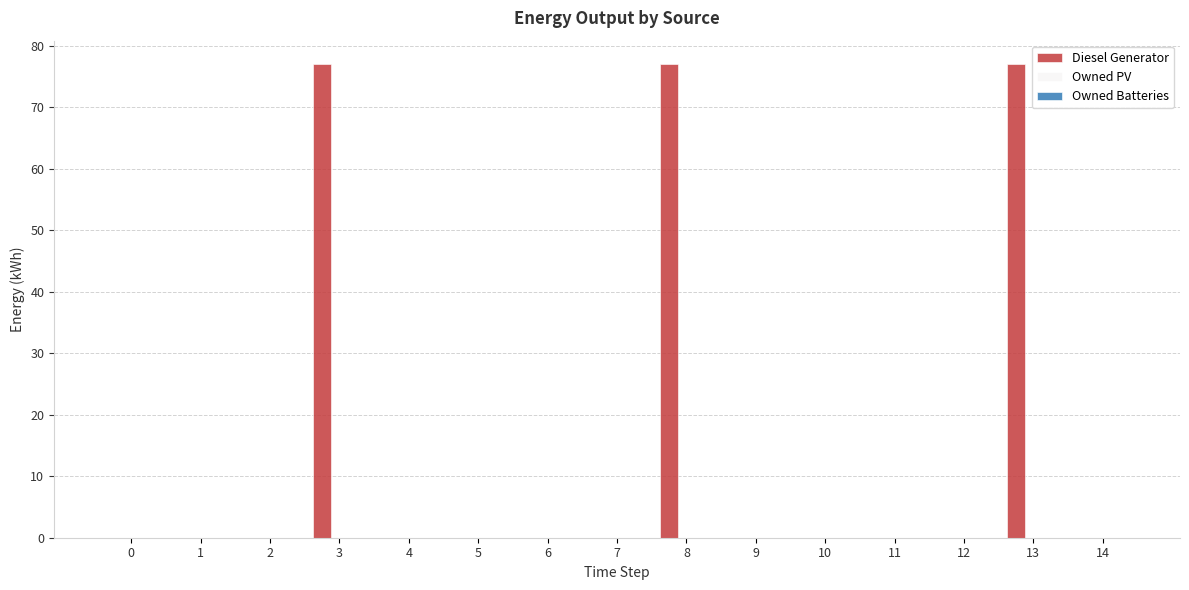

Is it true that the value at 5 is 0?

True